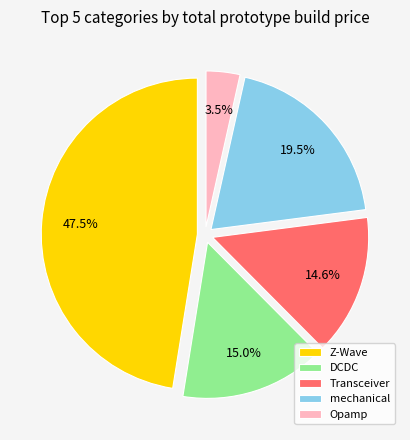

Do Opamp and Transceiver together represent more than half of the pie?

No